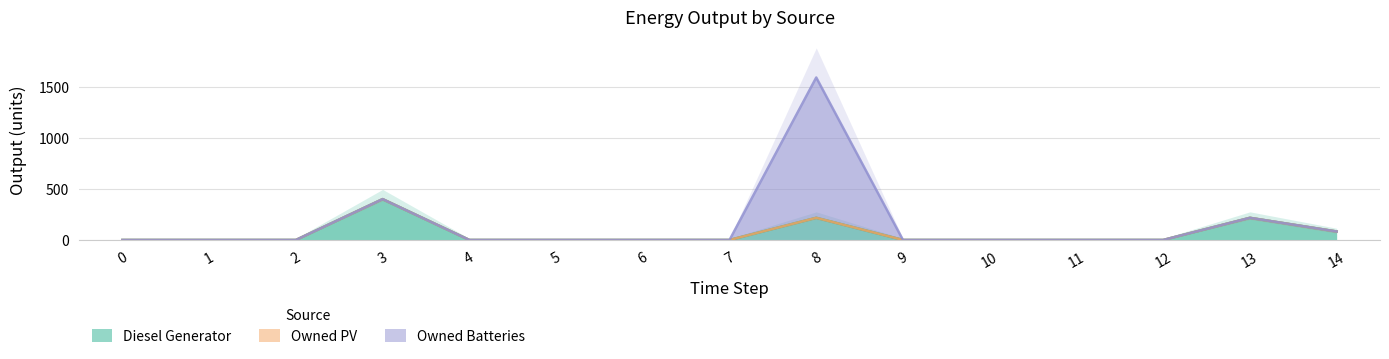

At 8, list the series in order from largest to smallest.

Owned Batteries, Diesel Generator, Owned PV